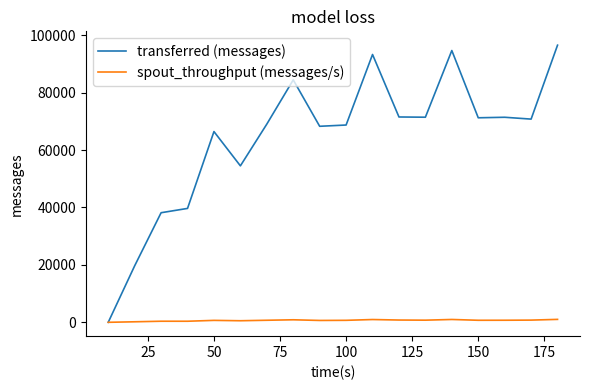

What is the maximum value shown in the chart?

96500